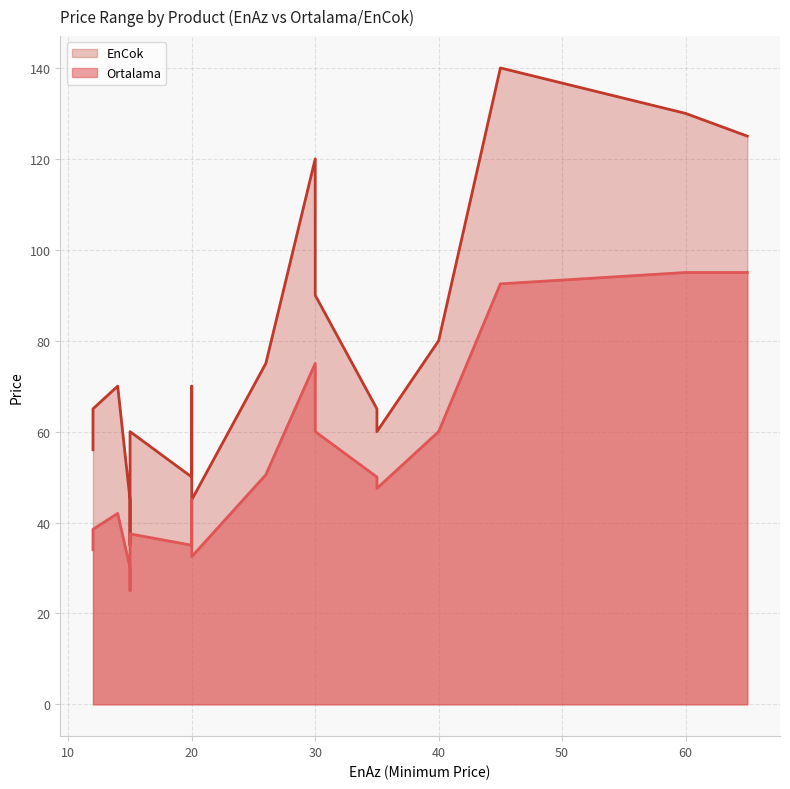

True or false: EnCok has a value of 60.0 at 35.

True